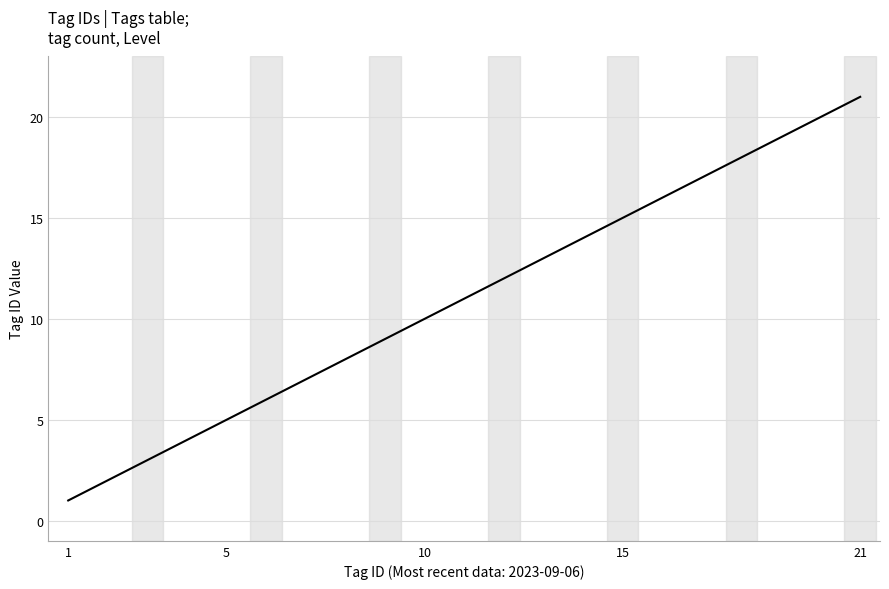

What is the difference between the maximum and minimum values?

20